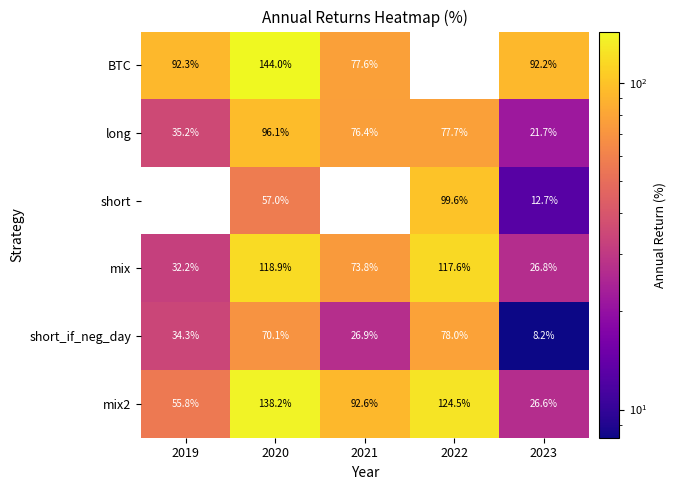

Is it true that mix equals 117.6 at 2022?

True